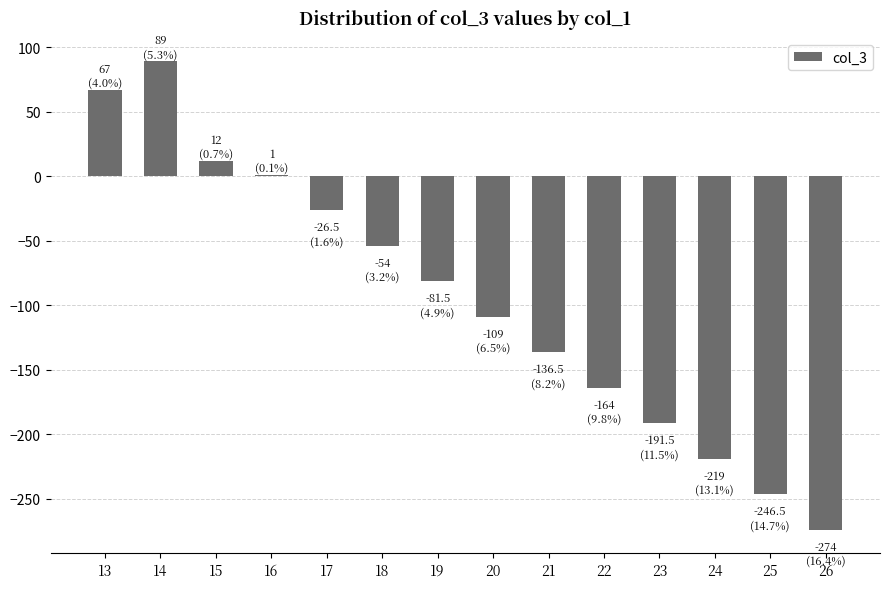

What is the approximate value at 20?

-109.0